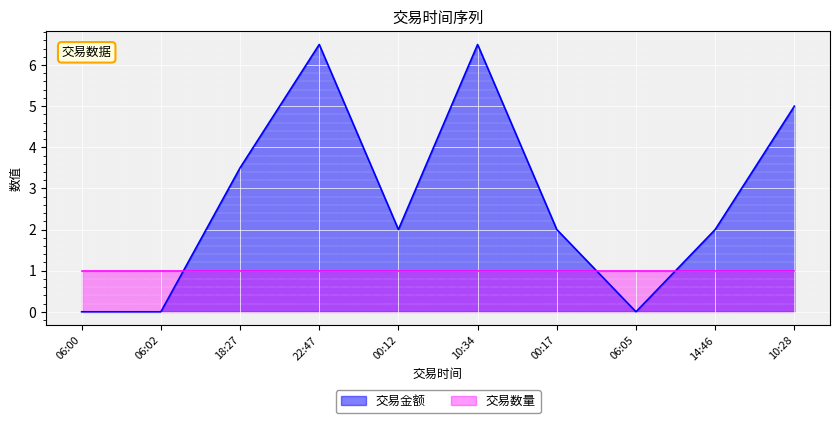

What is the maximum value for 交易金额?

6.5